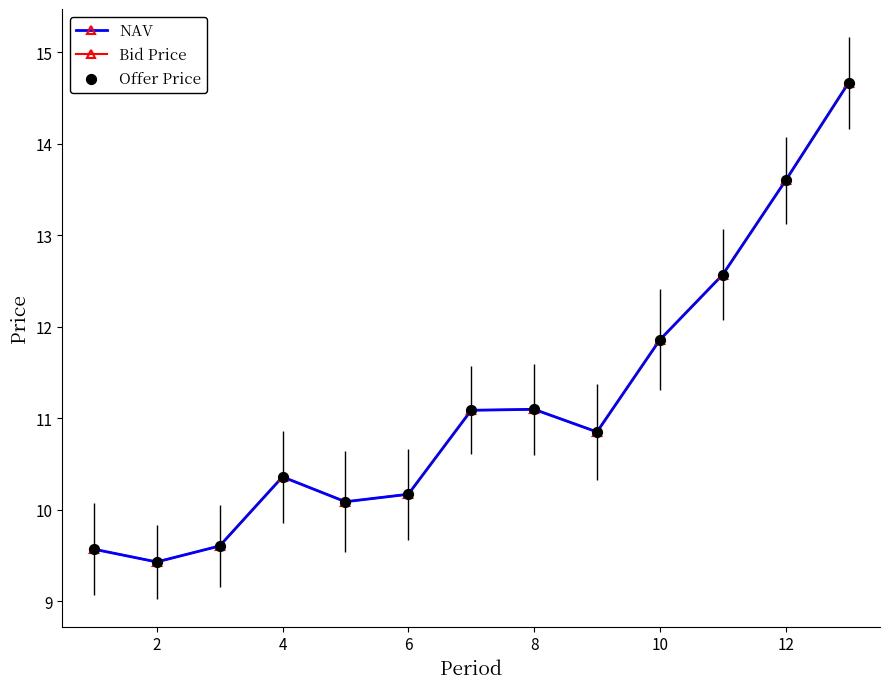

At how many categories does at least one series exceed 10?

10